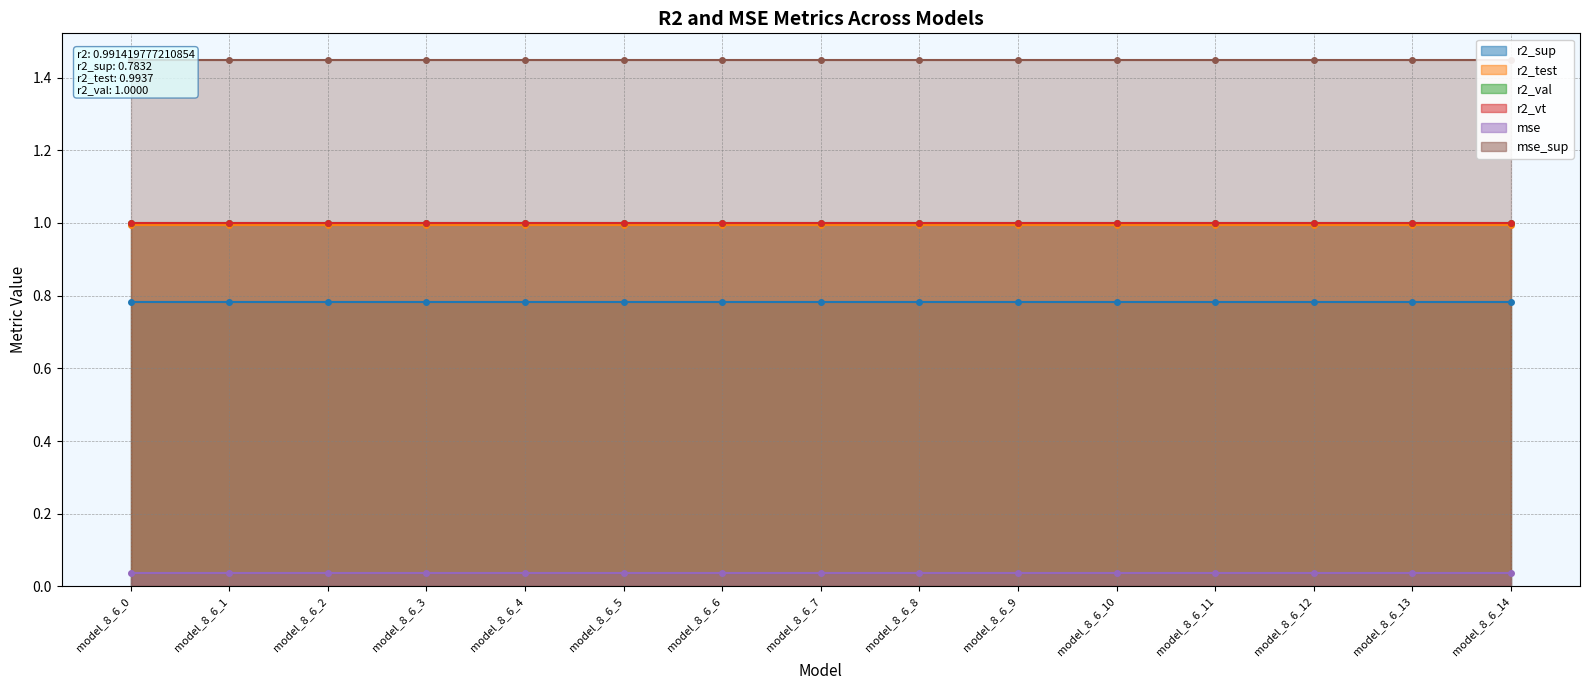

How many lines are shown in the chart?

6